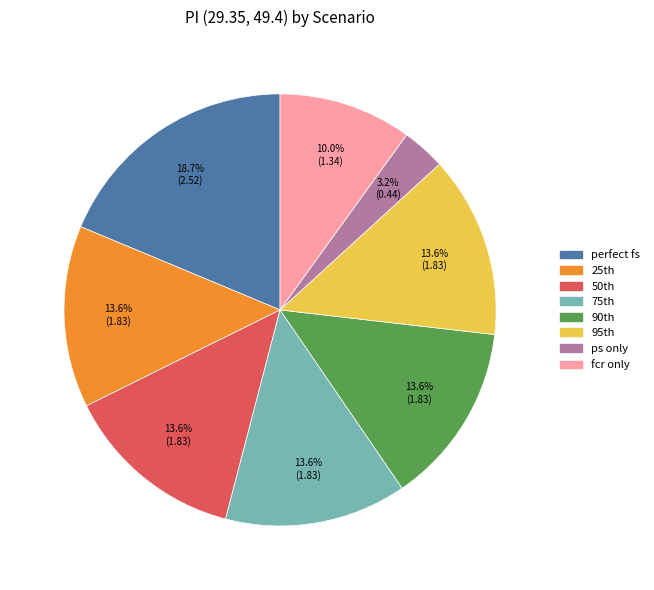

How many segments does this pie chart have?

8